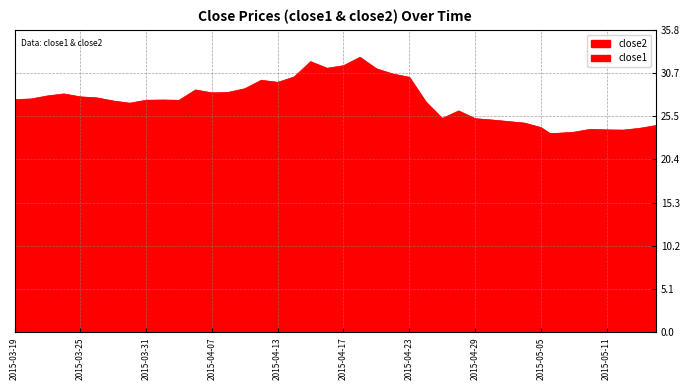

Which series ends up on top after the final intersection of close1 and close2?

close1